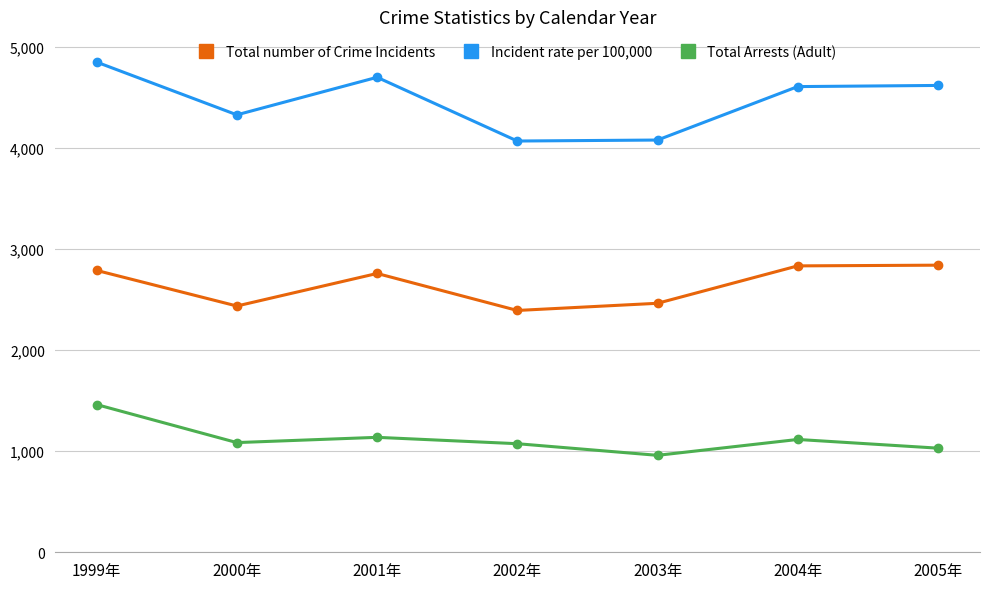

What value does the Total number of Crime Incidents series have at 2000年?

2436.0